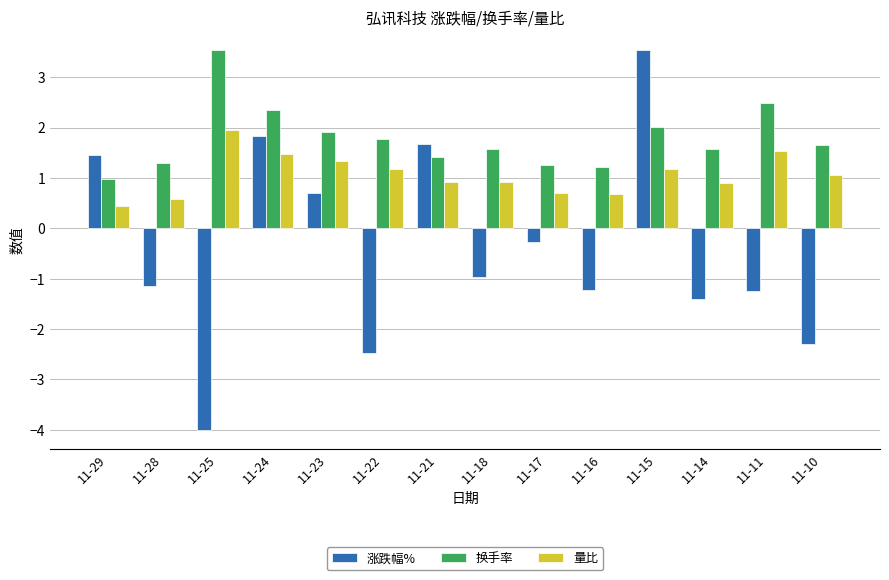

What is the greatest value displayed?

3.5